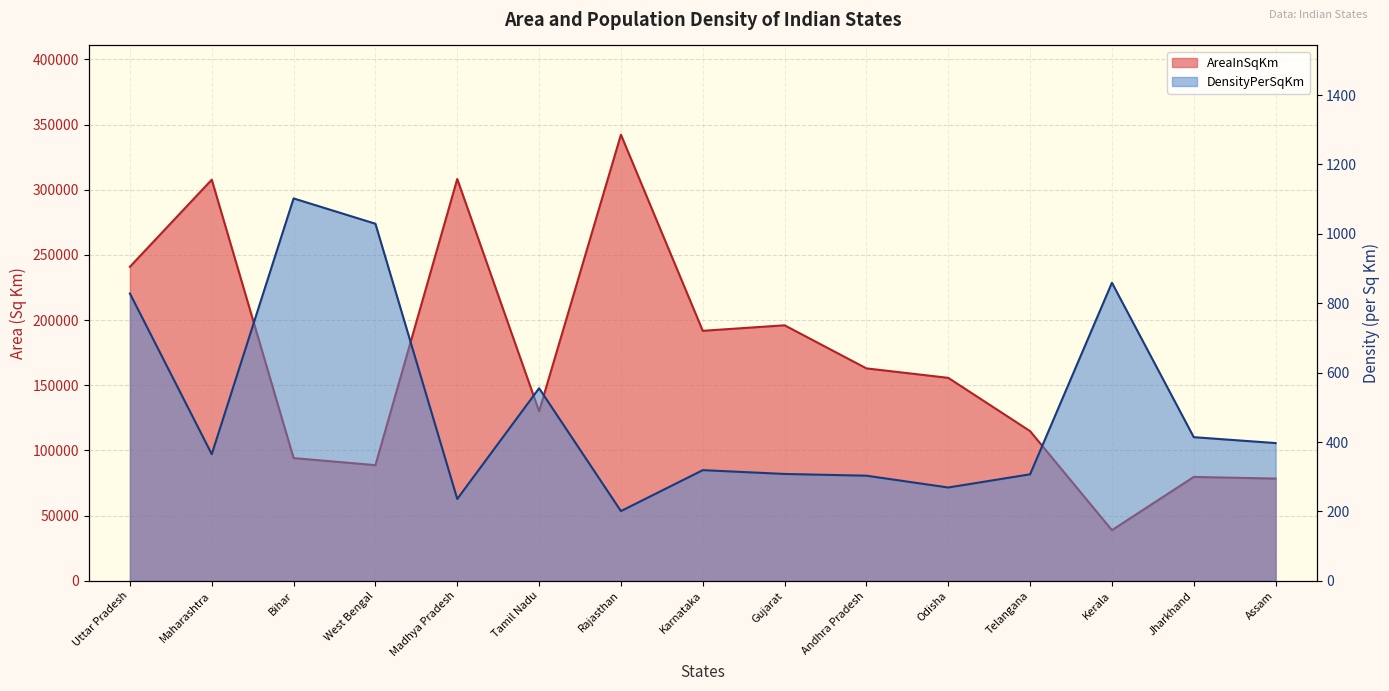

Rank the categories by DensityPerSqKm value from highest to lowest.

Bihar, West Bengal, Kerala, Uttar Pradesh, Tamil Nadu, Jharkhand, Assam, Maharashtra, Karnataka, Gujarat, Telangana, Andhra Pradesh, Odisha, Madhya Pradesh, Rajasthan